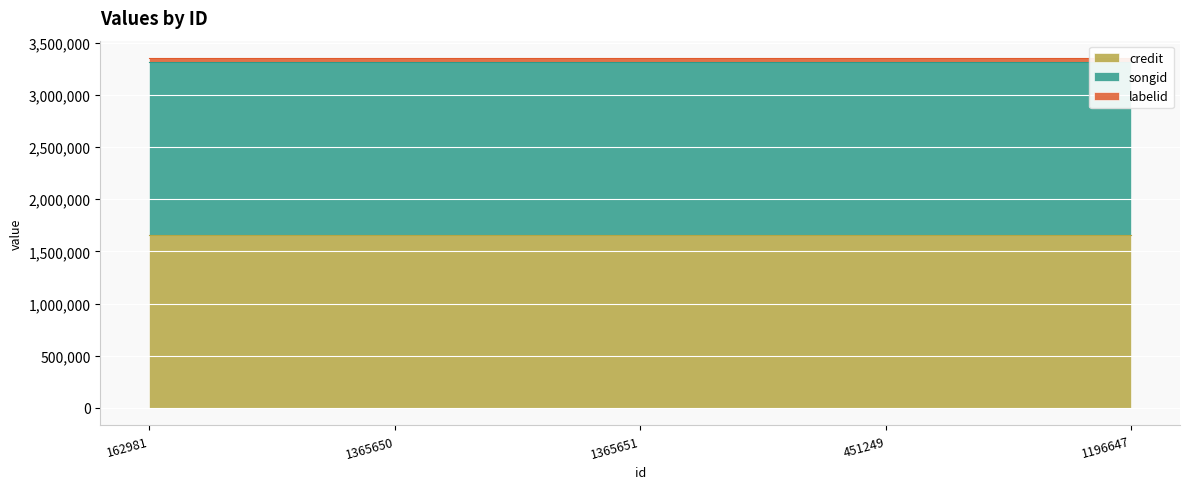

Which has a higher value, 162981 or 451249?

162981